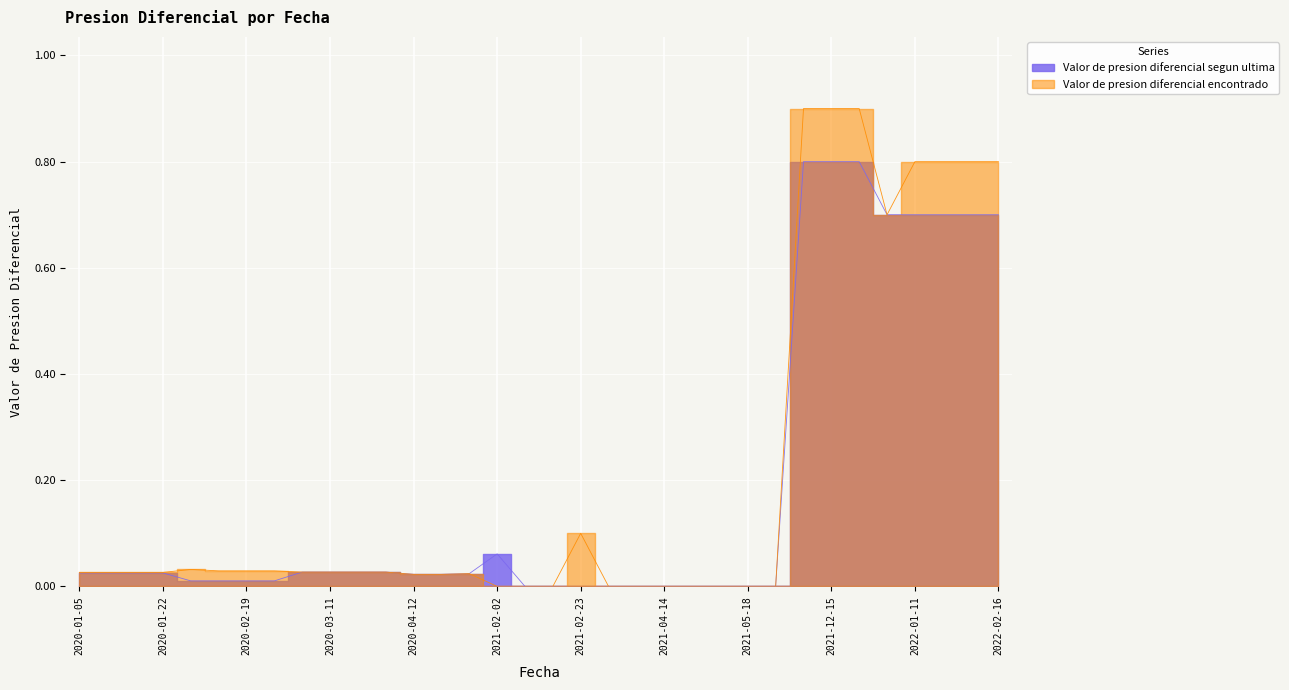

What is the total value across all series at 2020-01-05?

0.1